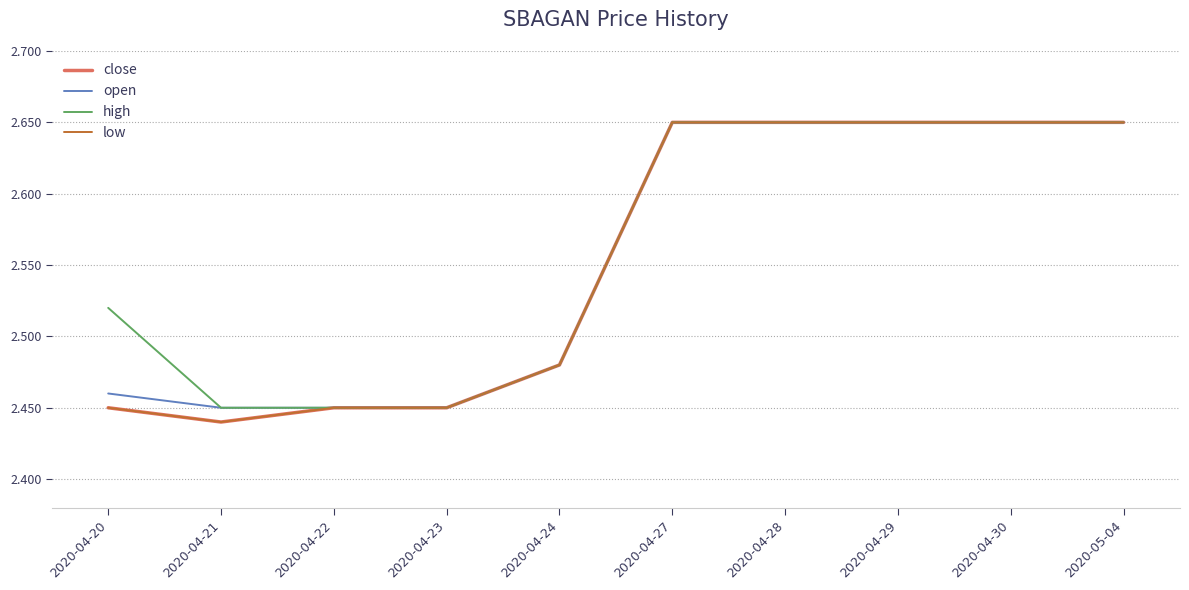

True or false: open and close intersect in this chart.

False